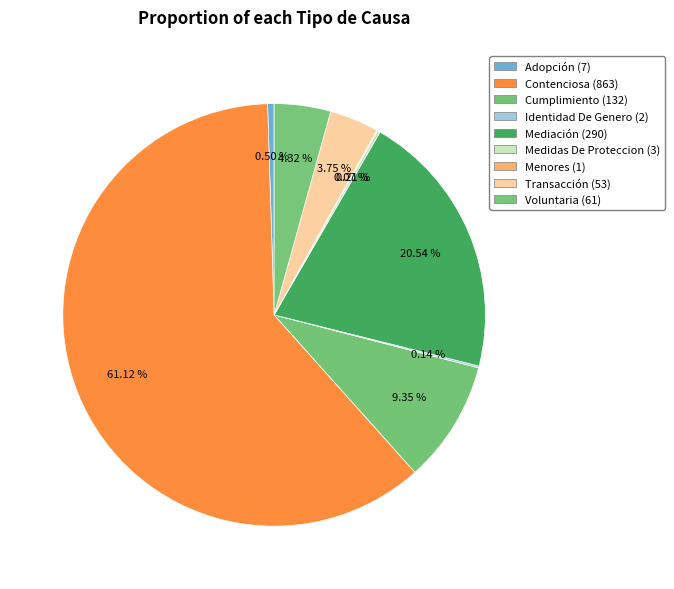

To the nearest percent, what portion does Cumplimiento represent?

9%